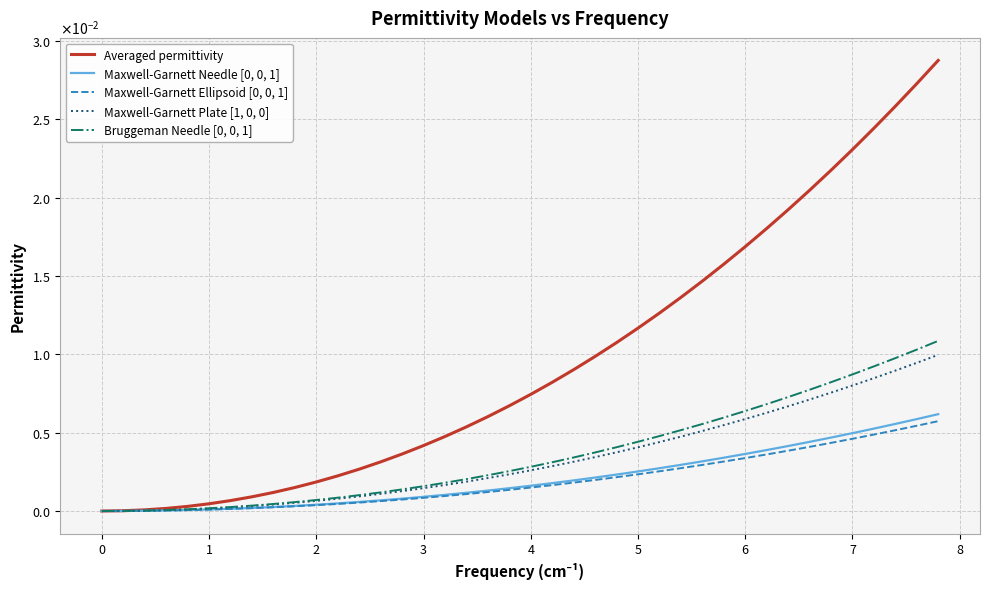

Does the chart display data point markers on the line(s)?

No